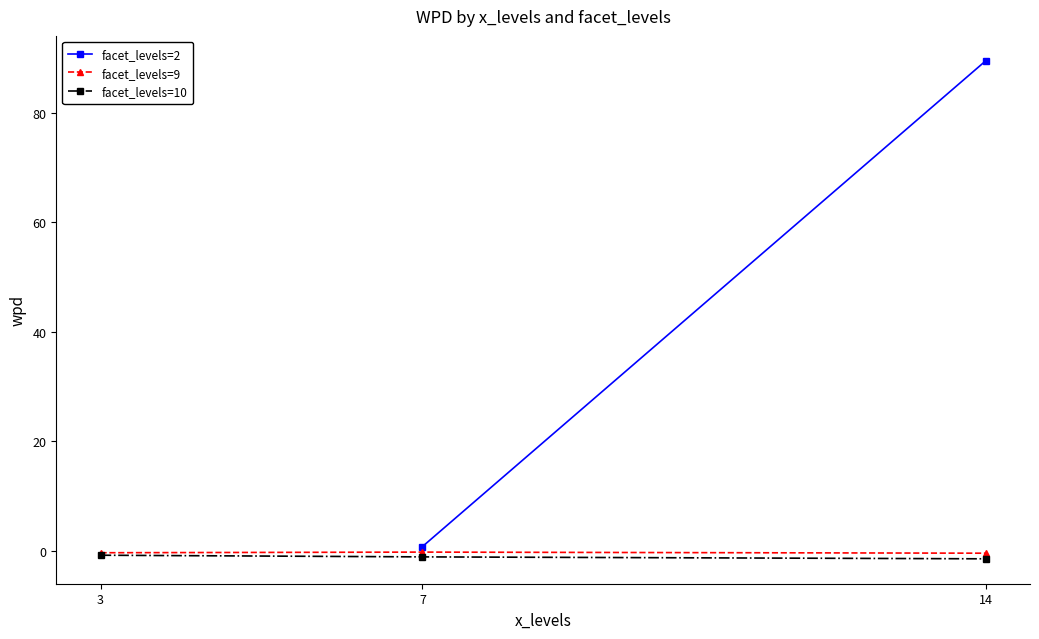

Is it true that facet_levels=9 equals -0.2 at 7?

True